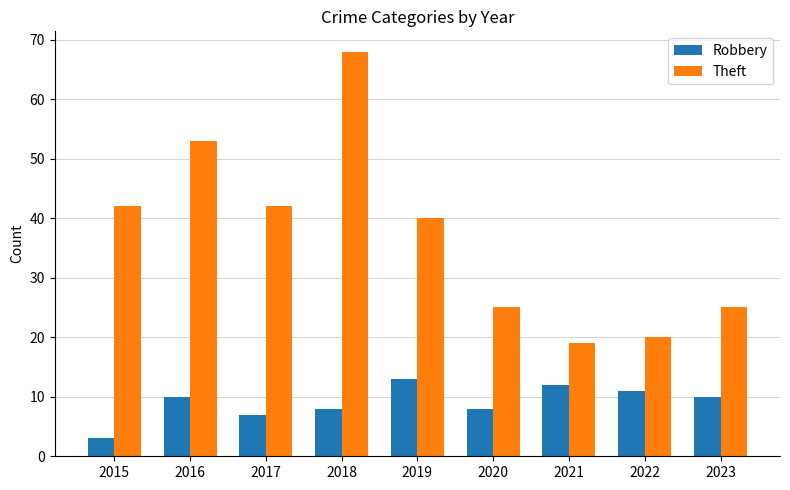

What is the average value of the Theft series?

37